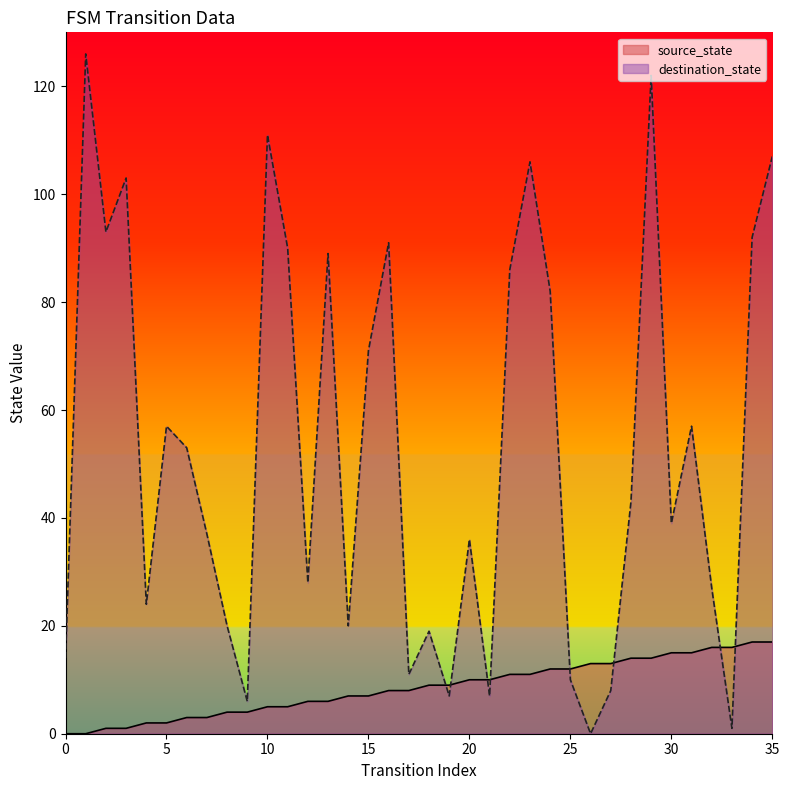

What is the difference between the maximum and minimum values in the destination_state series?

126